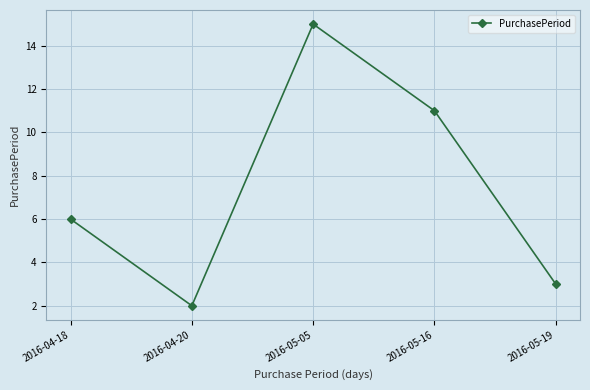

Count the number of data series in this chart.

1